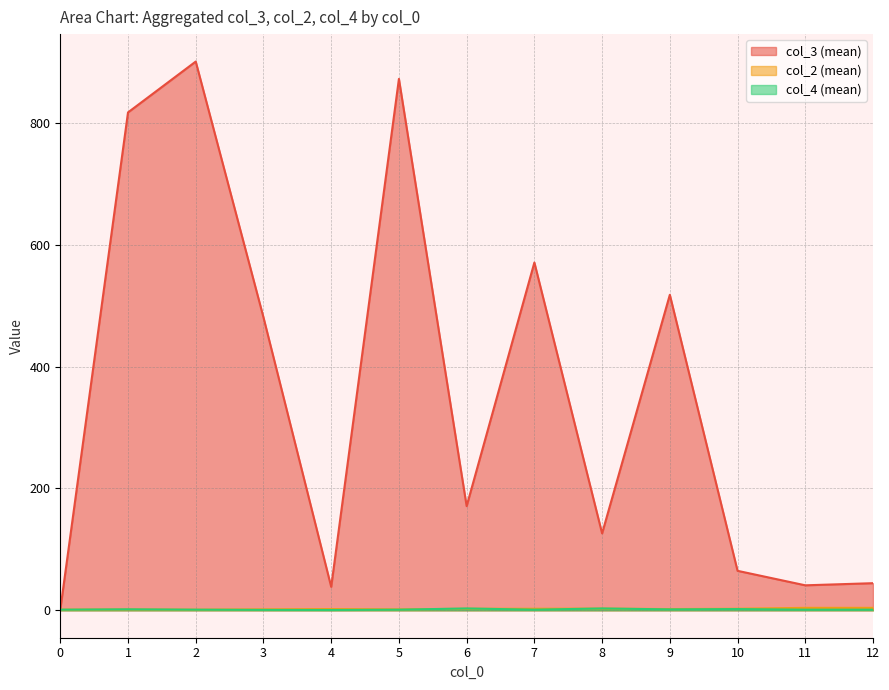

How many interior local peaks does the col_3 (mean) series have?

4